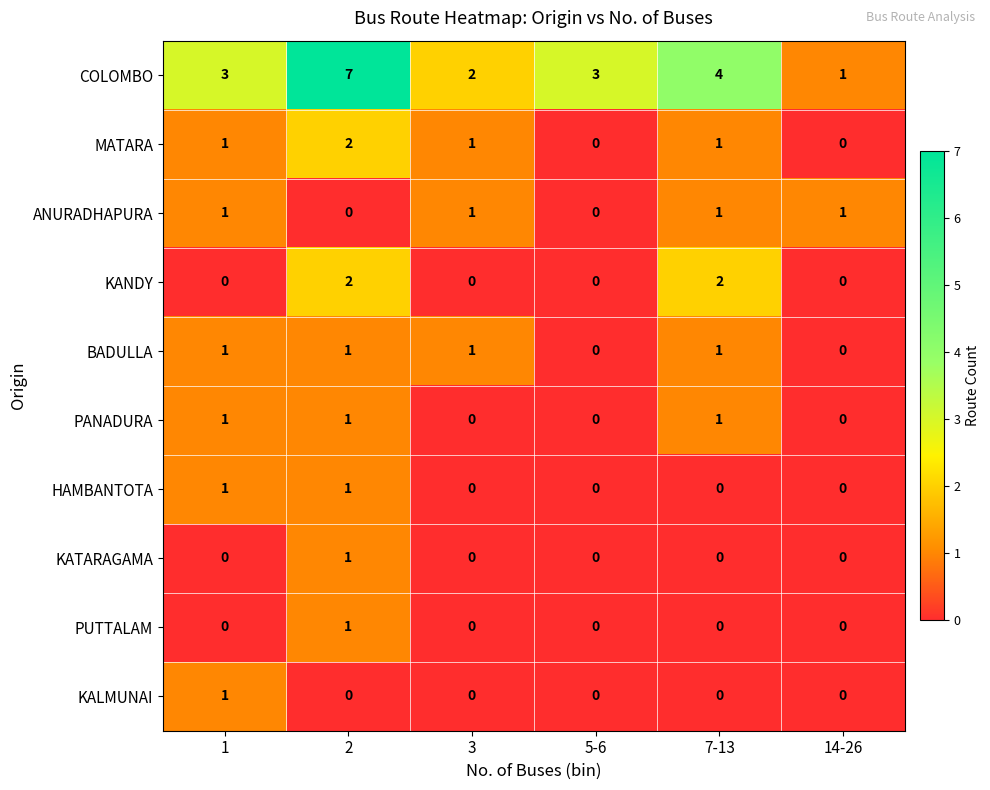

What is the spread (max minus min) of values at 14-26?

1